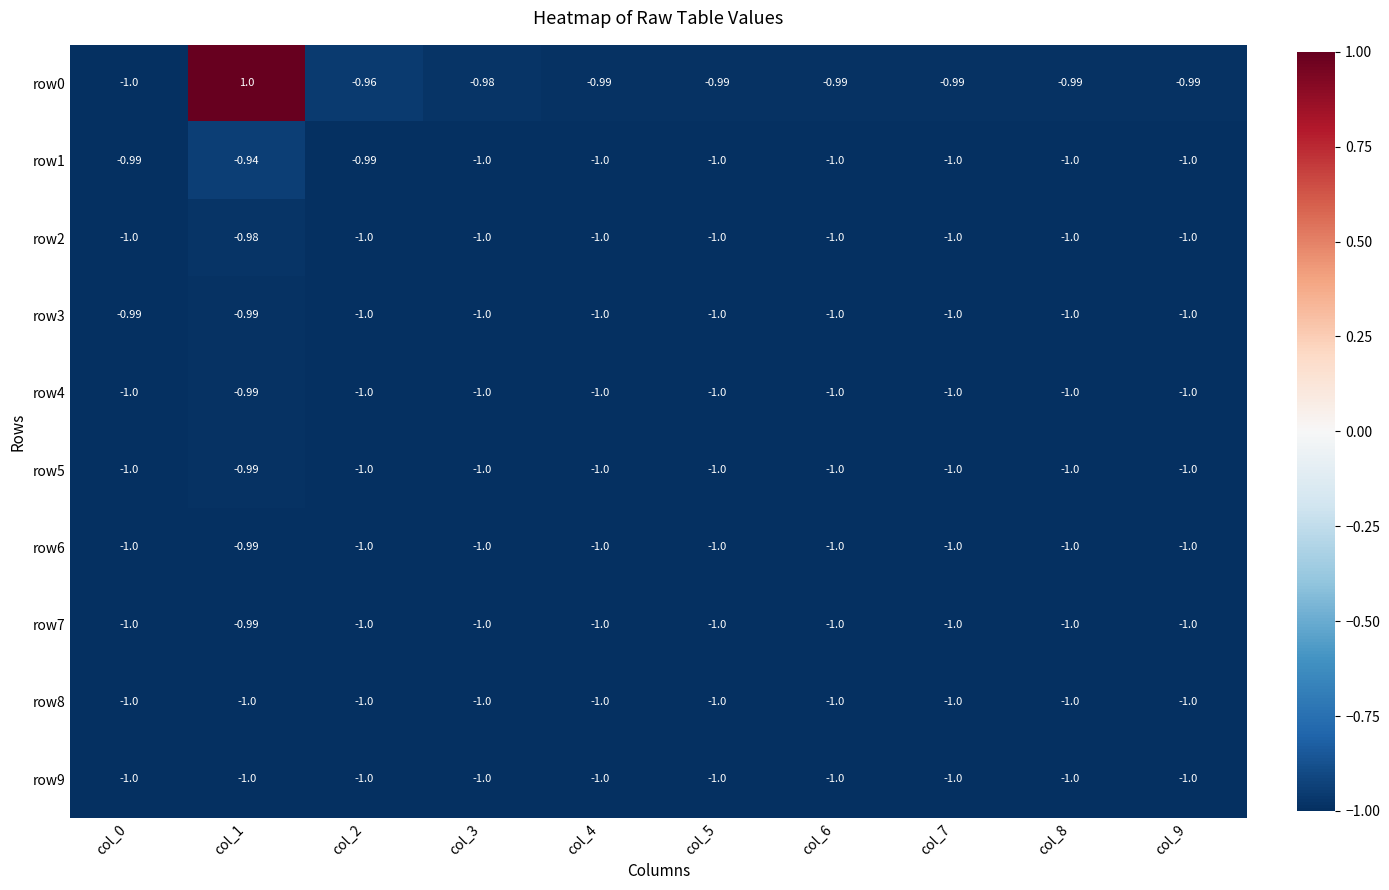

At which category is the sum across all series the highest?

col_1